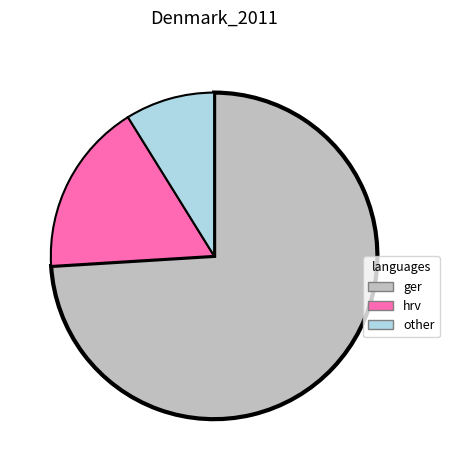

Is there any slice that represents more than half of the pie?

Yes